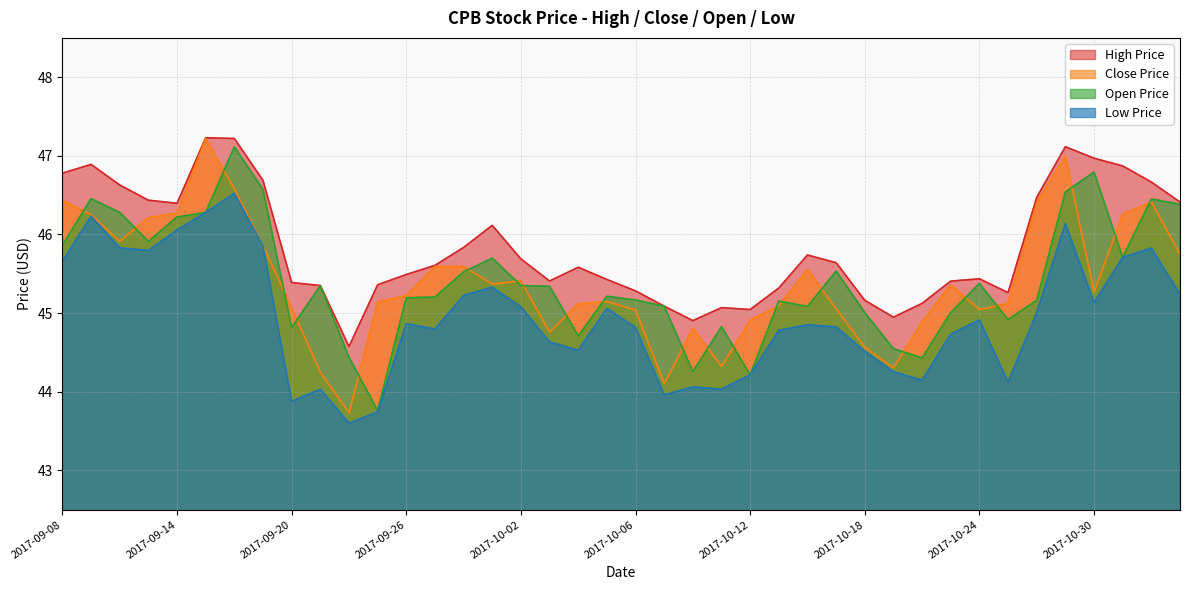

True or false: close_price and high_price intersect in this chart.

False